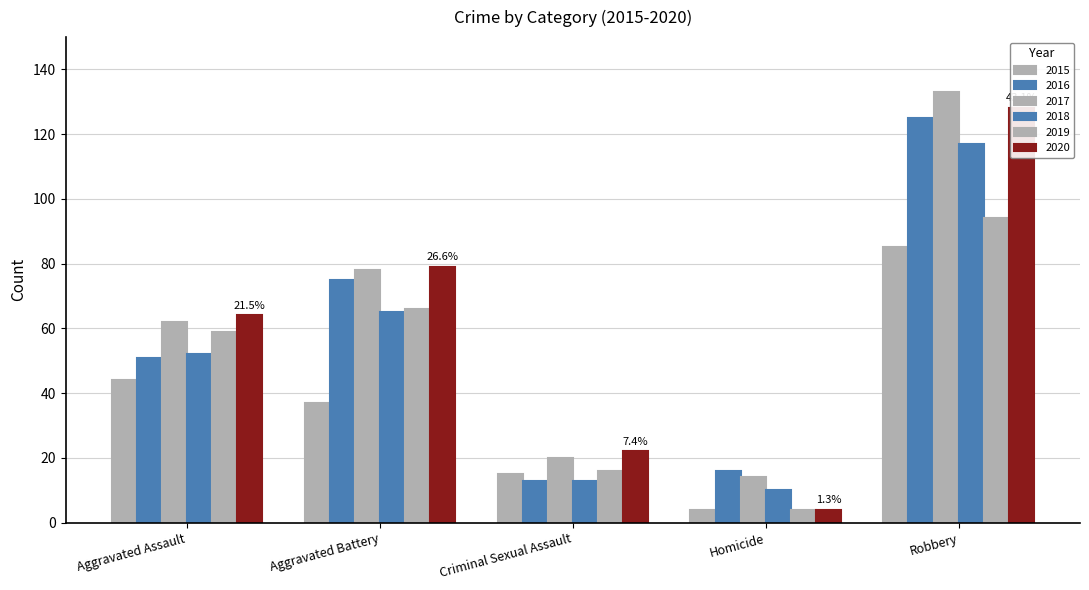

At how many categories does at least one series exceed 88?

1